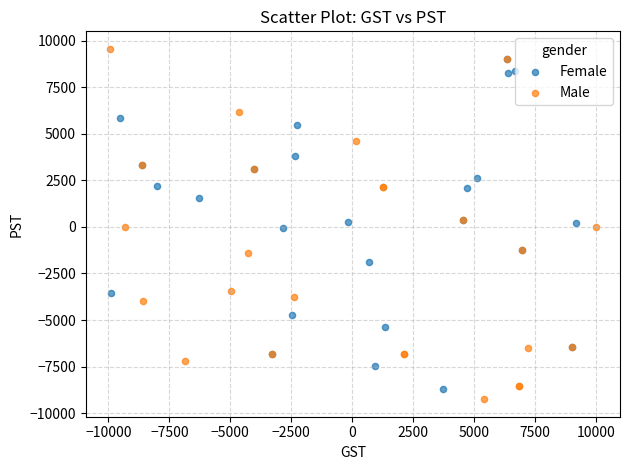

Which series has the largest Y range (max minus min)?

Male